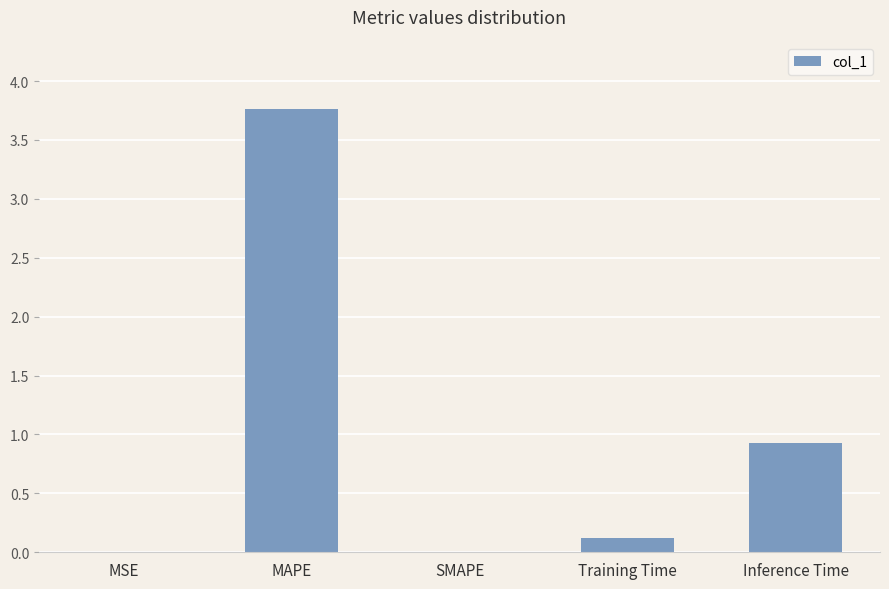

What is the change in value from SMAPE to Inference Time?

+0.9